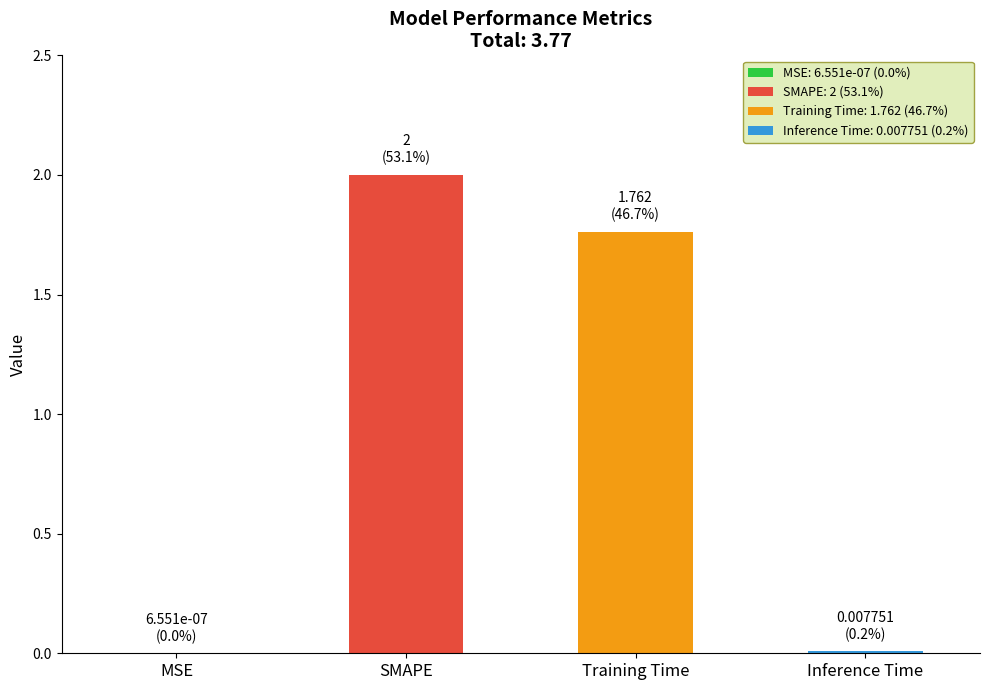

Between SMAPE and Inference Time, which is larger?

SMAPE